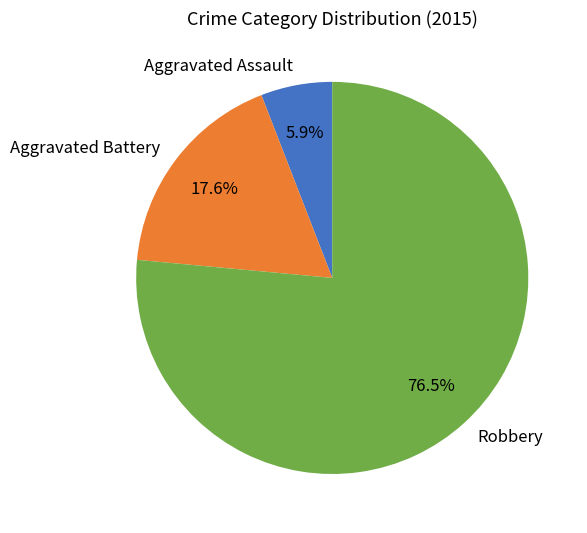

Do Aggravated Assault and Robbery together represent more than half of the pie?

Yes